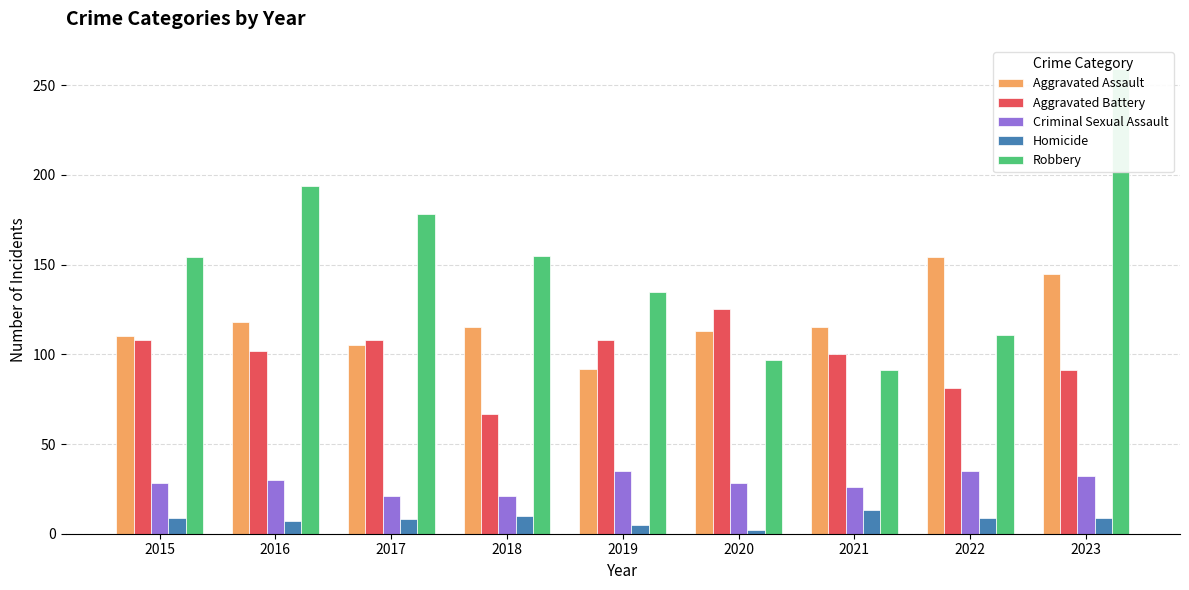

What is the sum of the Aggravated Assault values at 2018 and 2021?

230